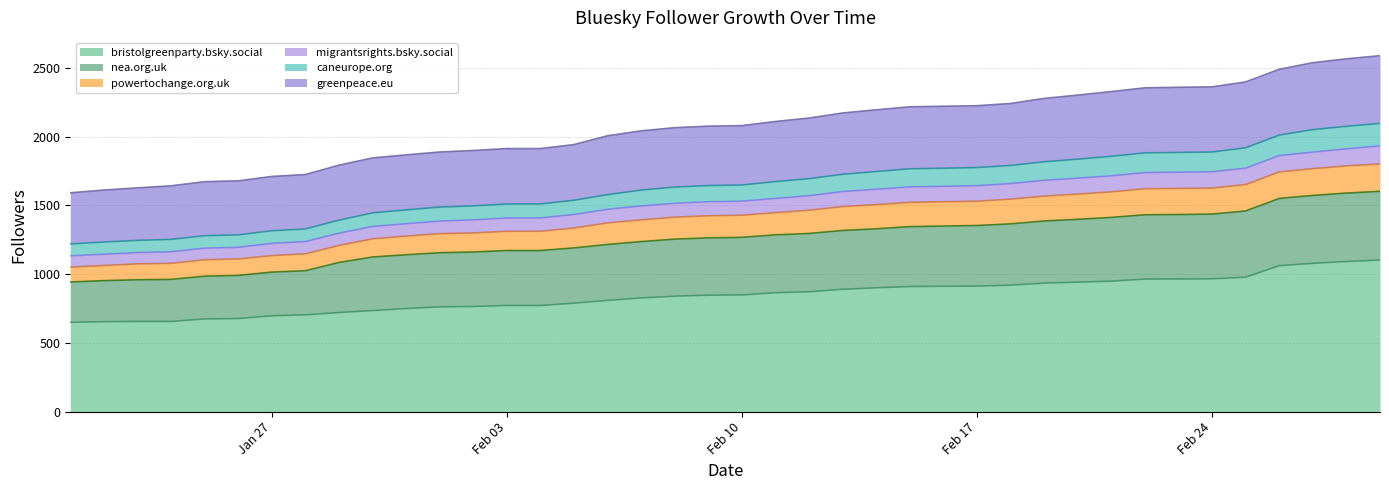

What is the highest value of the bristolgreenparty.bsky.social series?

1103